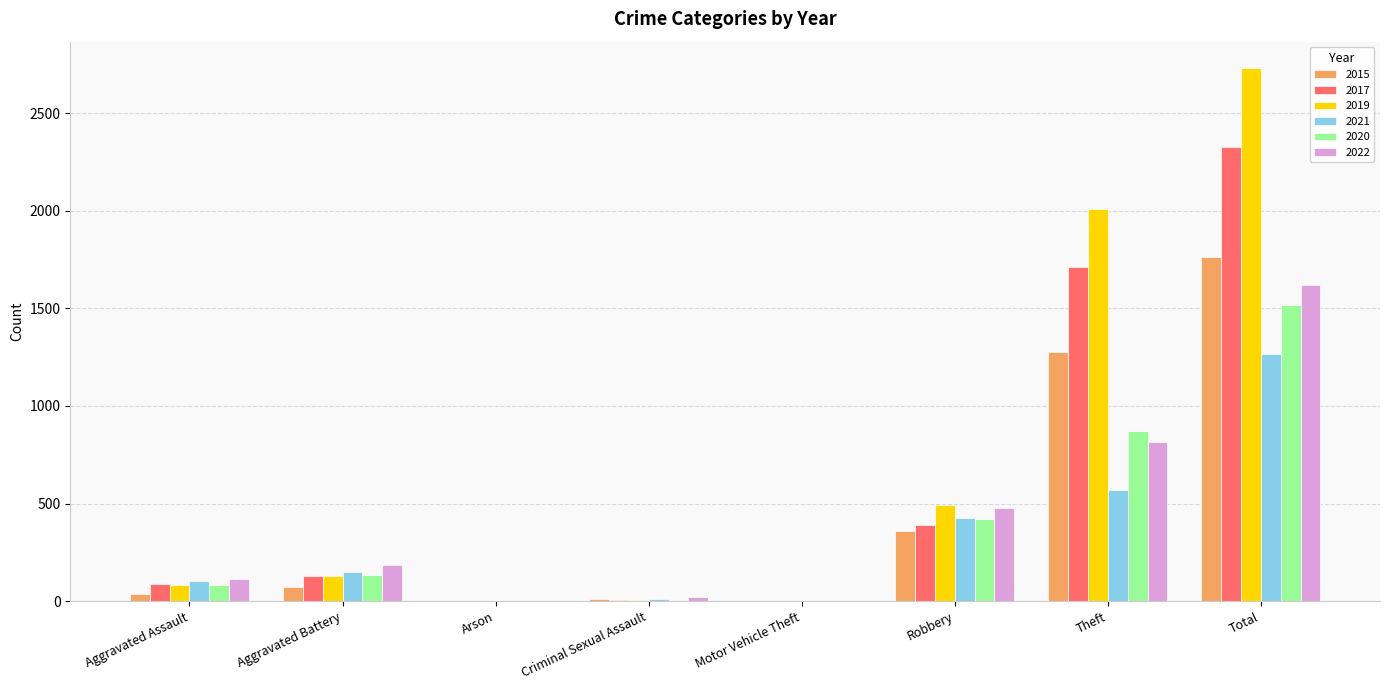

Which series has the largest total across all categories?

2019